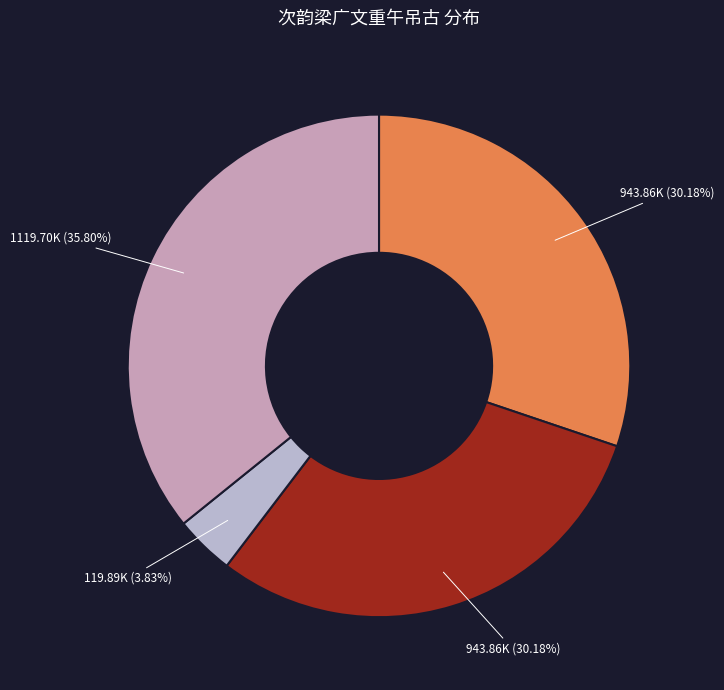

Is there any slice that represents more than half of the pie?

No